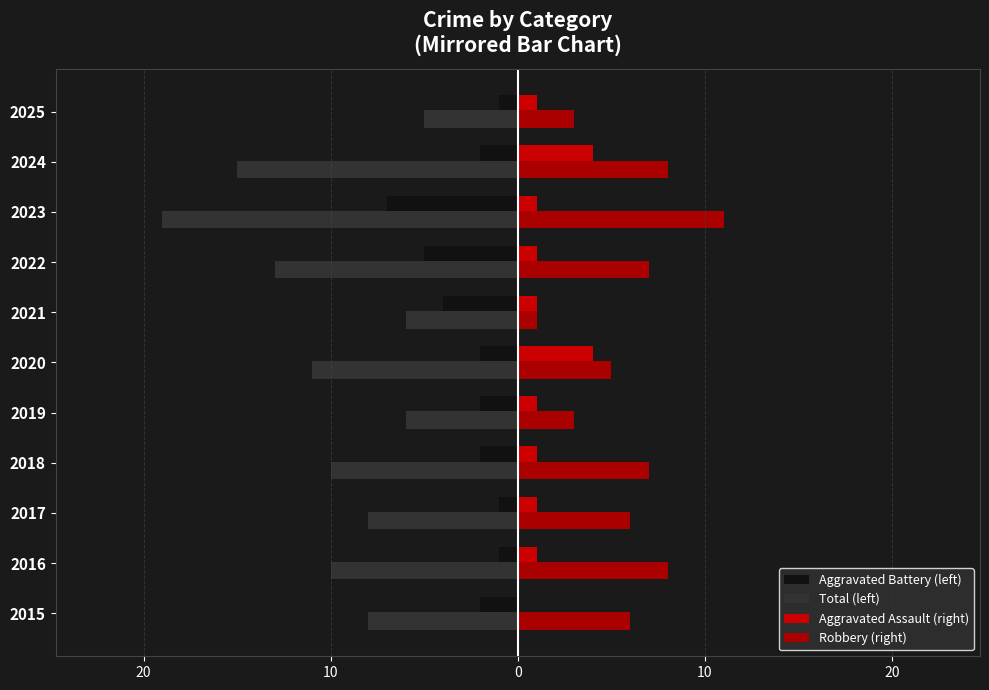

What is the minimum value for Robbery (right)?

1